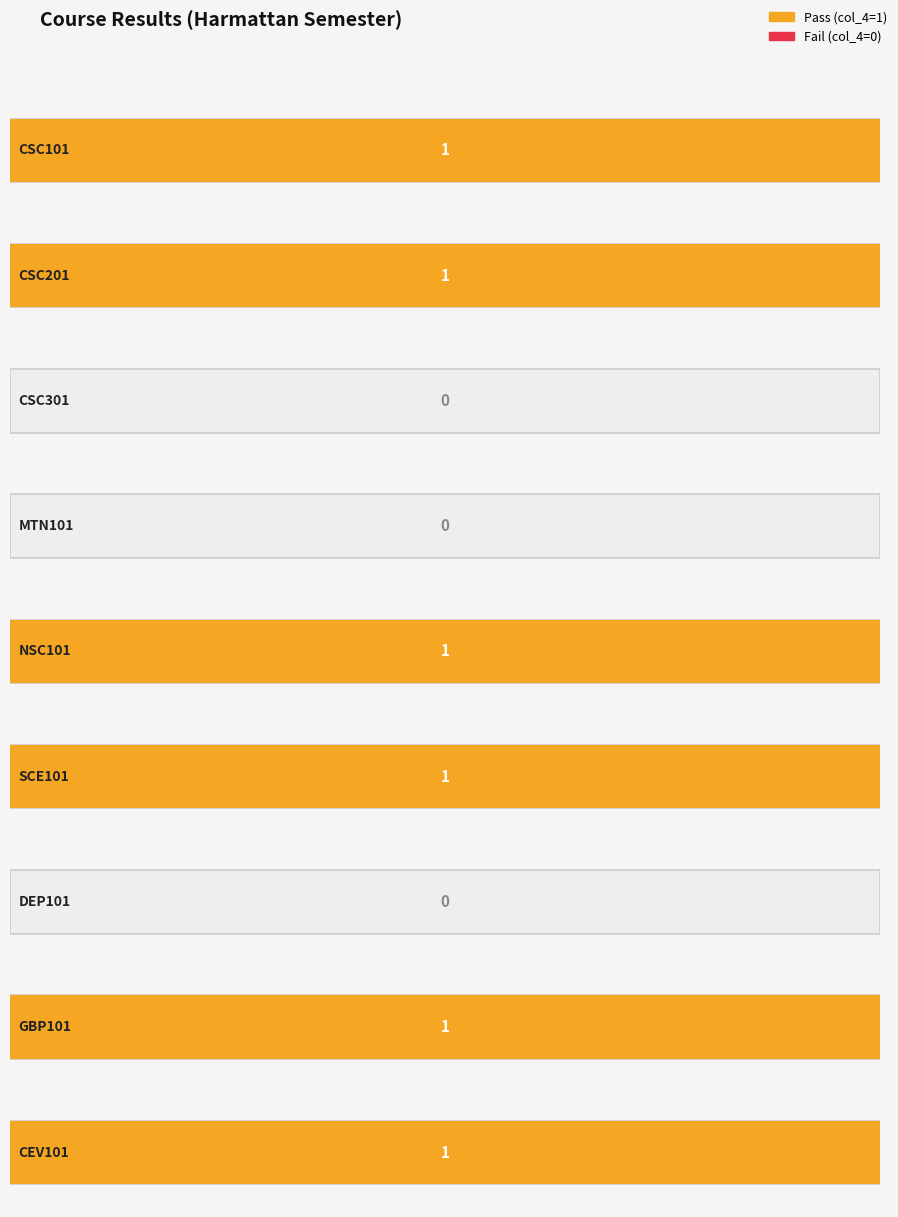

Are the bars grouped side by side (vs. stacked)?

No